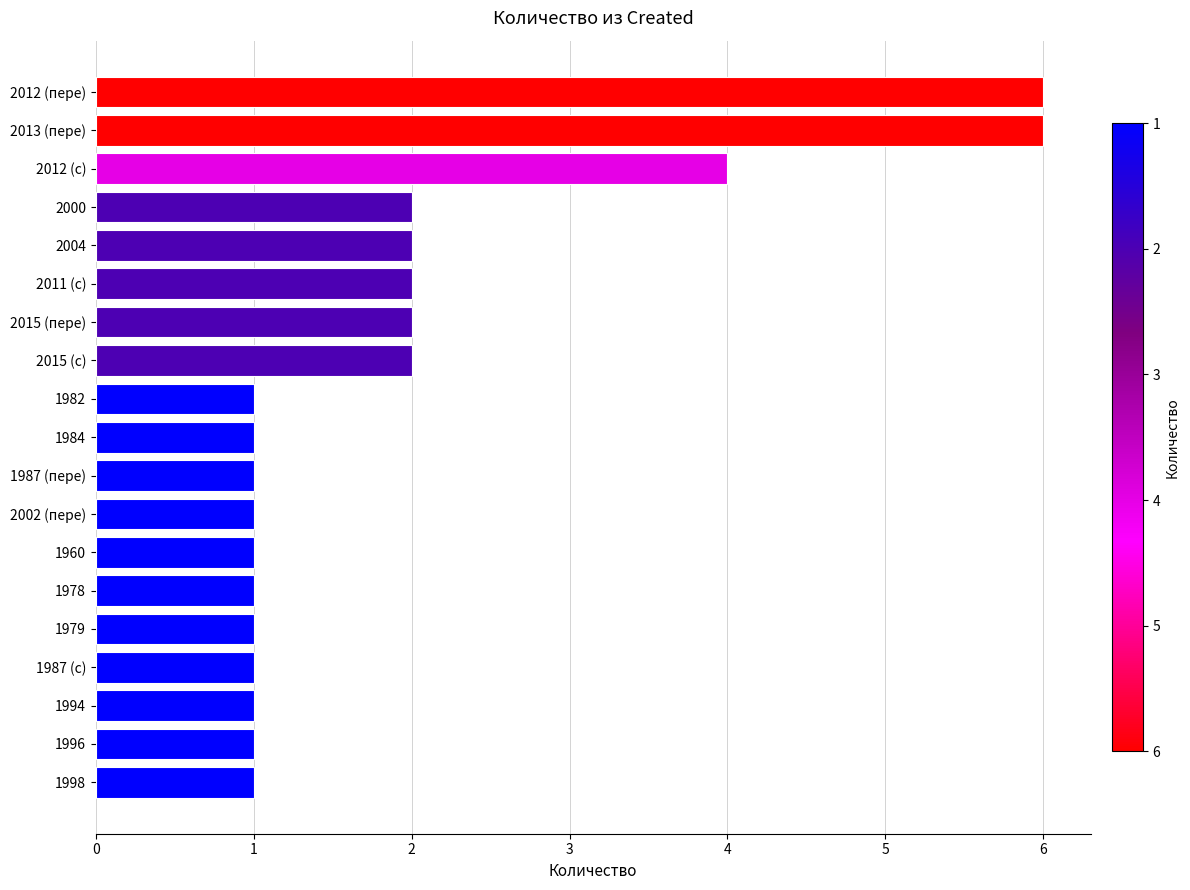

What is the difference between the values at 2002 (пере) and 2013 (пере)?

5